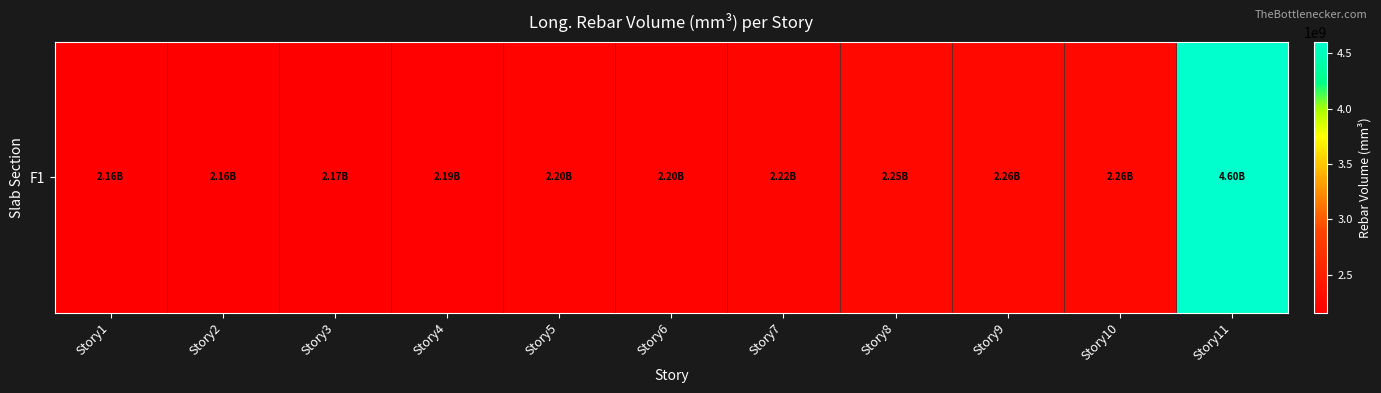

How many series are shown in this chart?

1